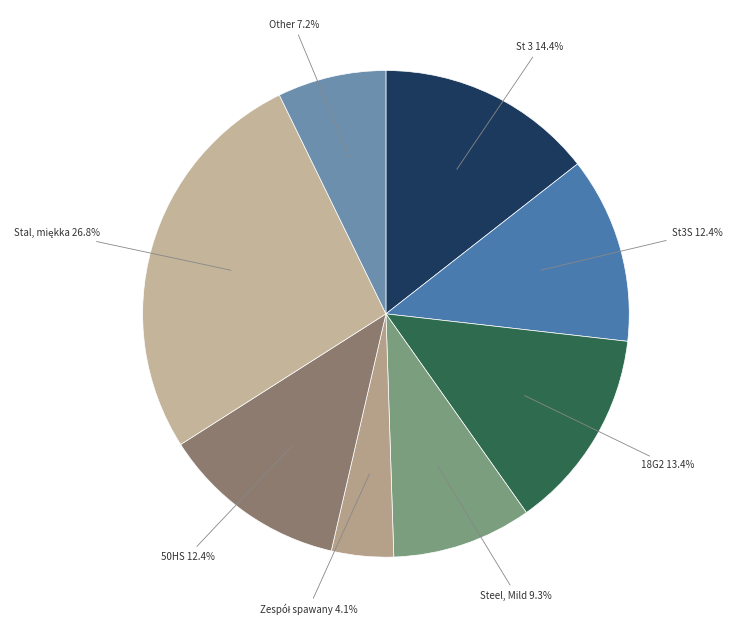

What portion of the pie excludes Steel, Mild 9.3%?

90.7%